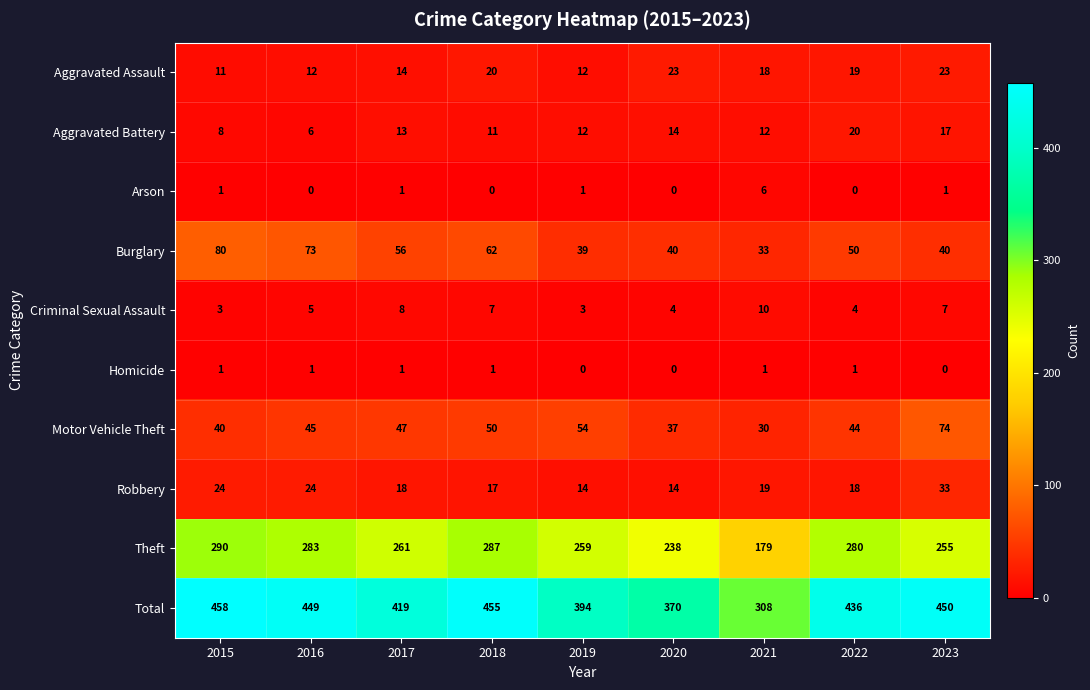

Between 2015 and 2020, which series saw the biggest shift?

Total